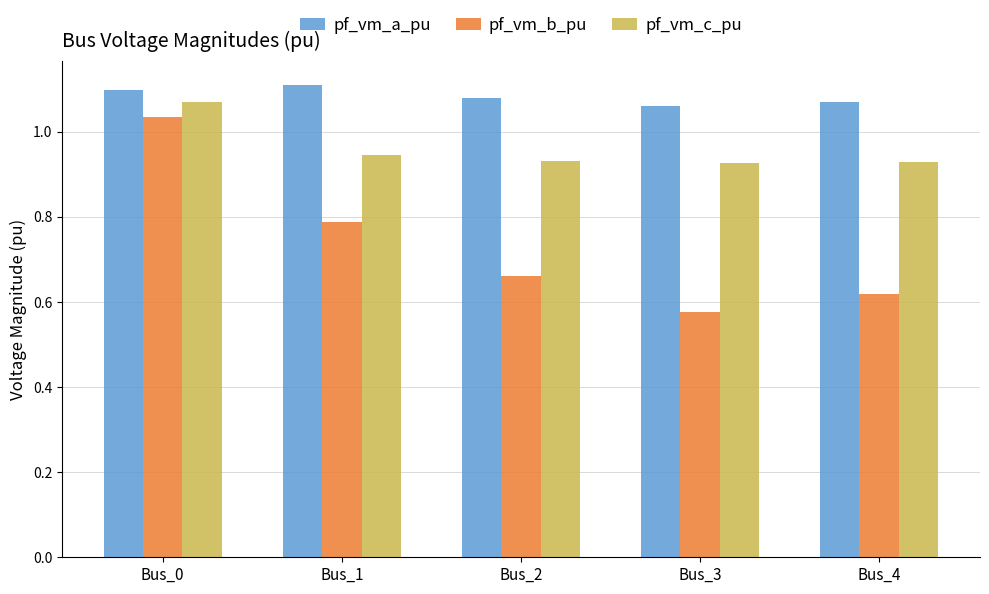

How many bars are there in each group?

3